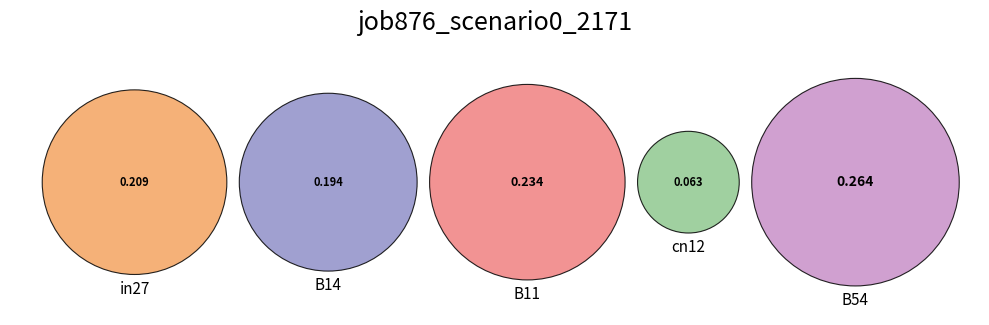

True or false: B11 accounts for 24% of the total.

True